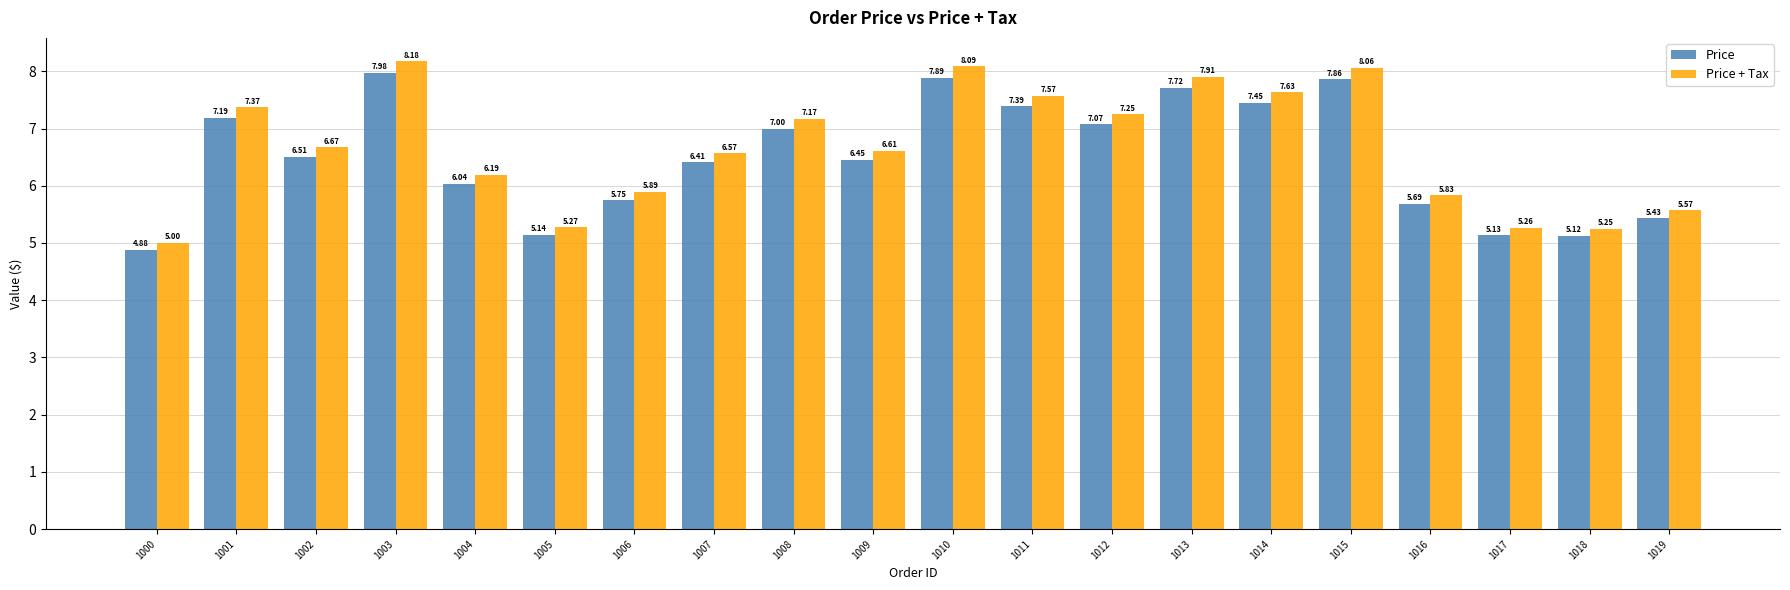

Between 1005 and 1010, which series saw the biggest shift?

Price + Tax